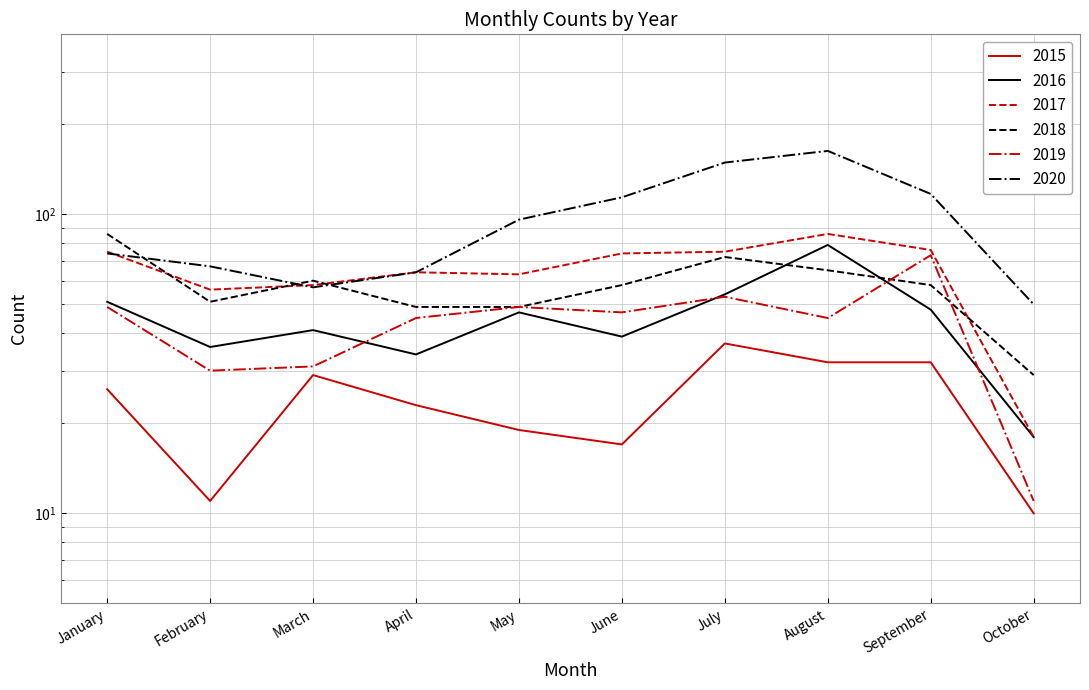

Is the value of 2019 at August greater than the value of 2020 at January?

No